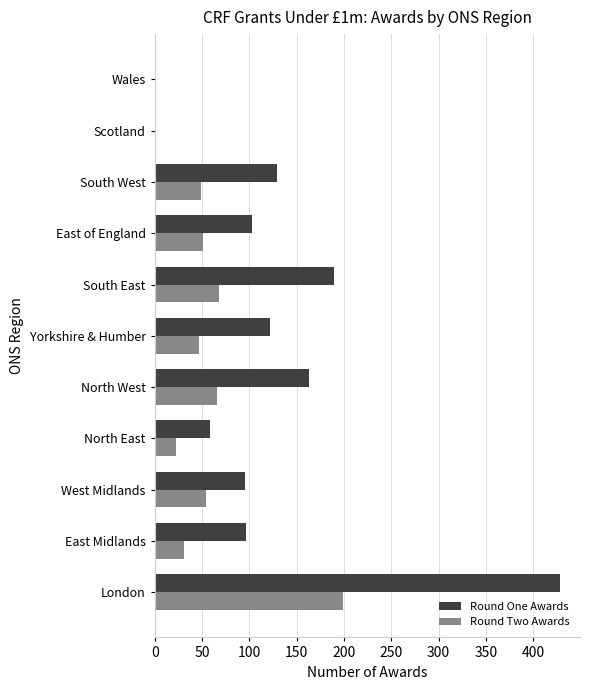

At which label does Round Two Awards reach its peak?

London